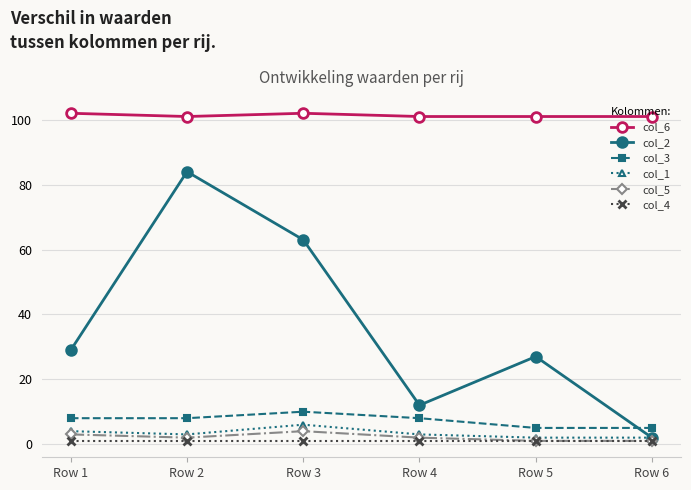

What is the highest value of the col_4 series?

1